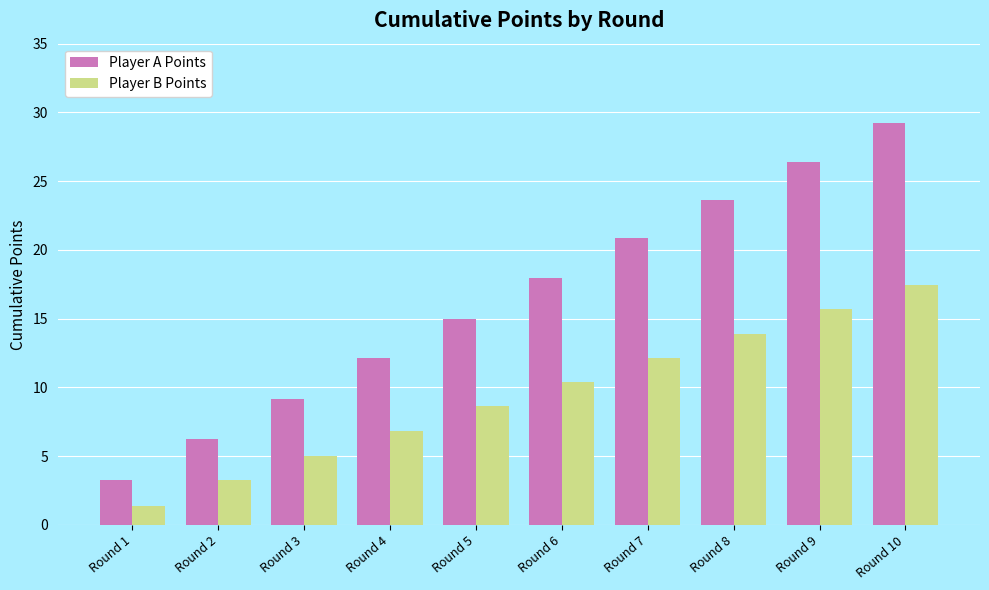

Rank the categories by Player A Points value from highest to lowest.

Round 10, Round 9, Round 8, Round 7, Round 6, Round 5, Round 4, Round 3, Round 2, Round 1